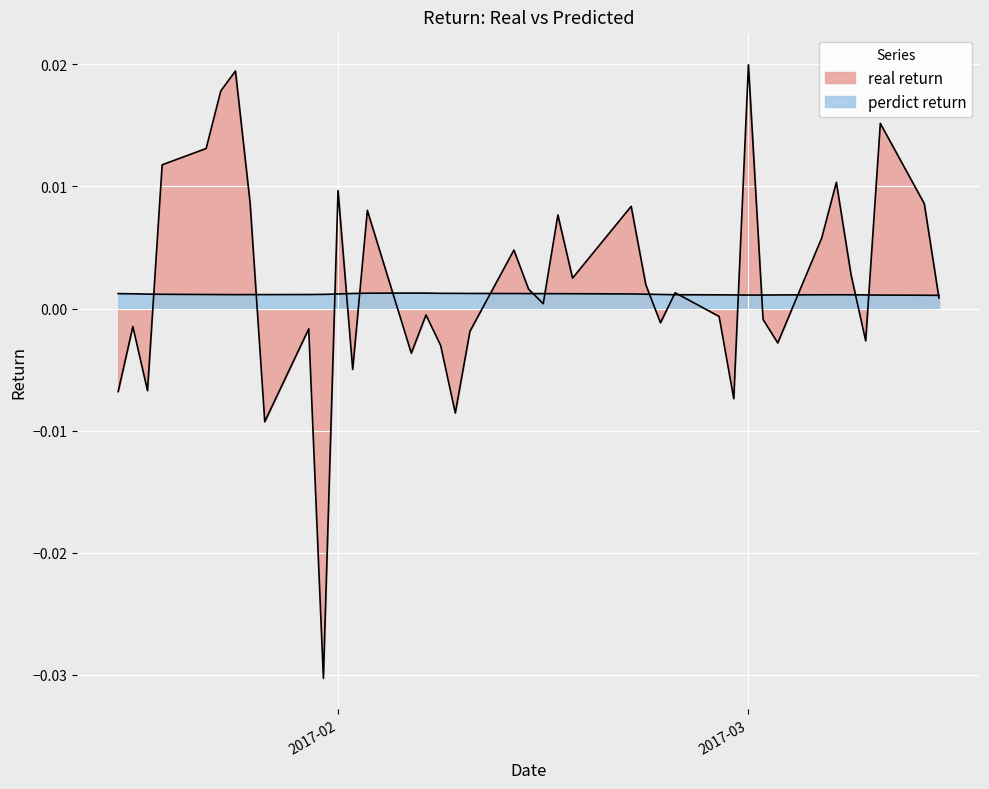

How many lines are shown in the chart?

2